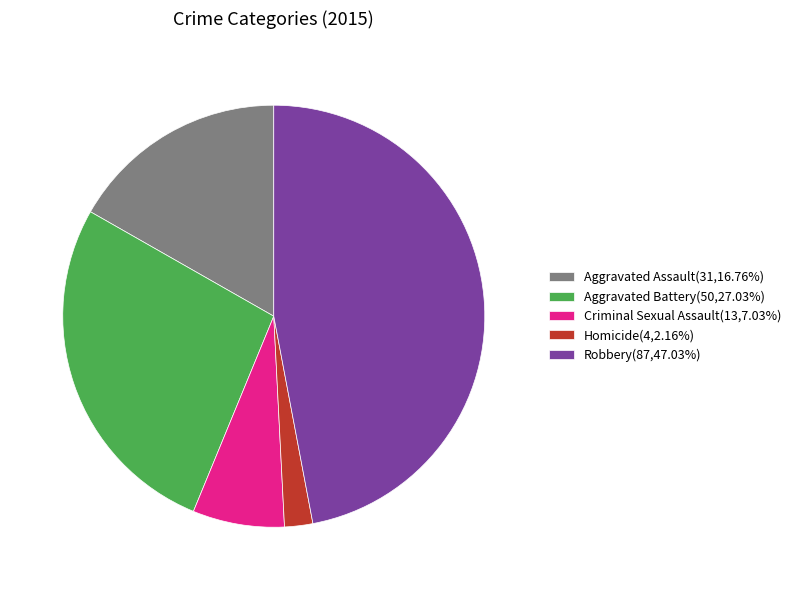

Does Aggravated Assault account for over 50% of the chart?

No